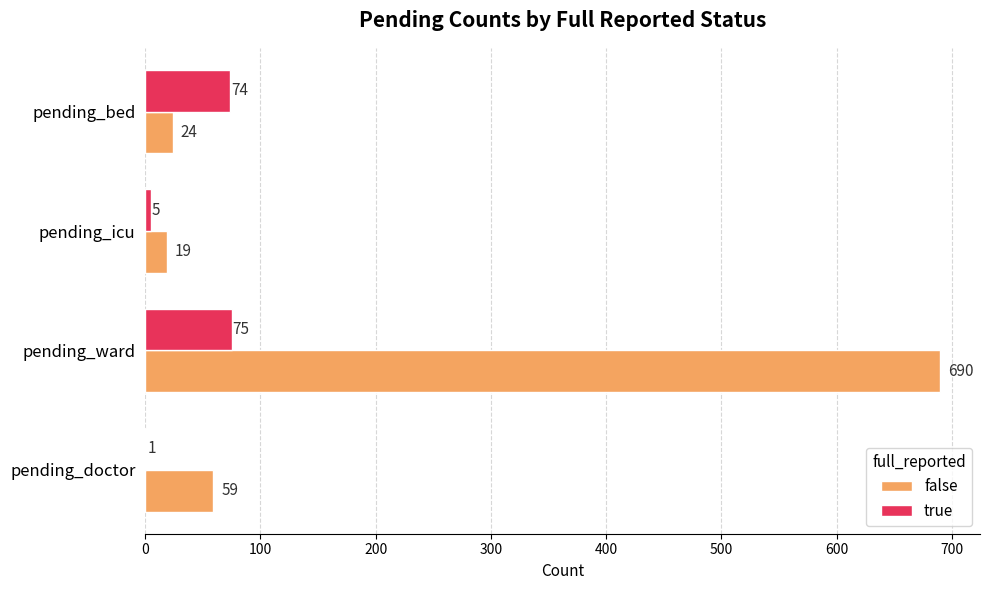

What is the greatest value displayed?

690